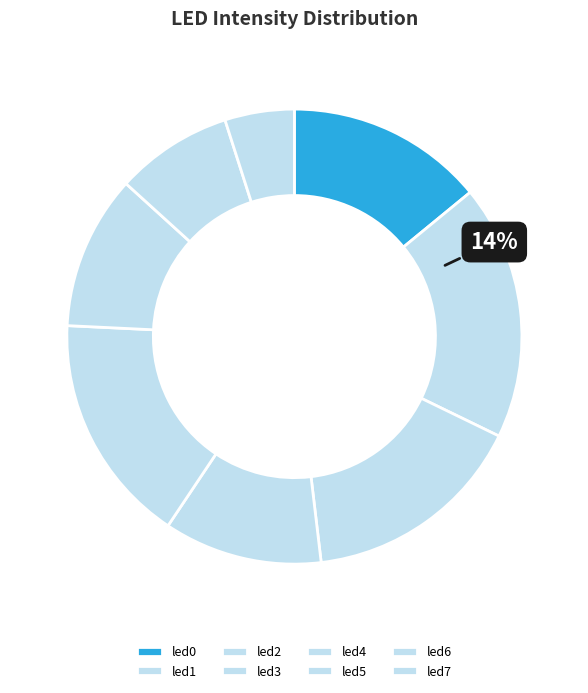

Between led0 and led1, which is larger?

led1